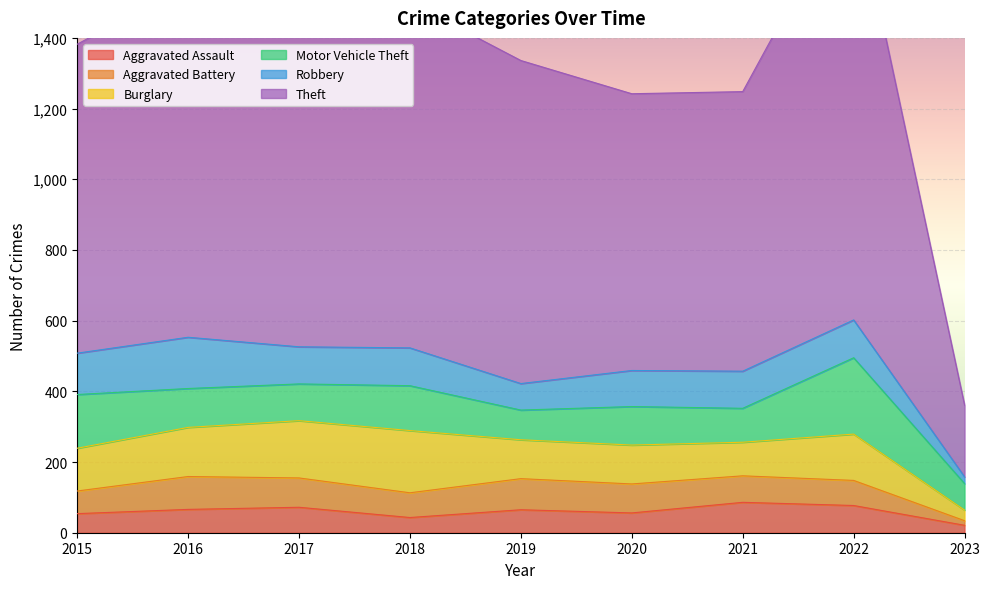

After their last crossing, which series has the higher values: Motor Vehicle Theft or Robbery?

Motor Vehicle Theft